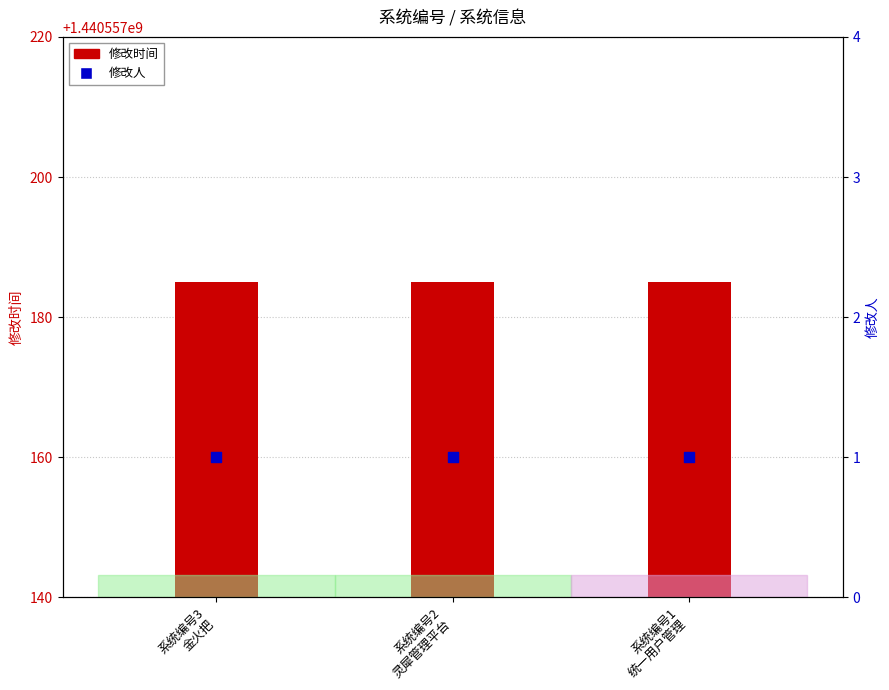

Which series has the largest total across all categories?

修改时间